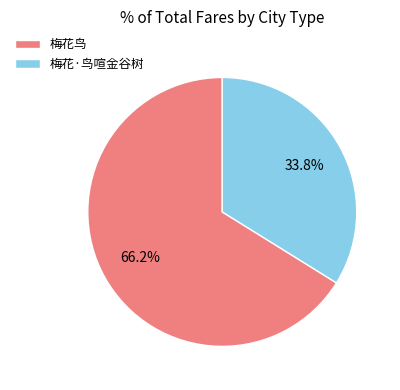

Between 梅花·鸟喧金谷树 and 梅花鸟, which is larger?

梅花鸟